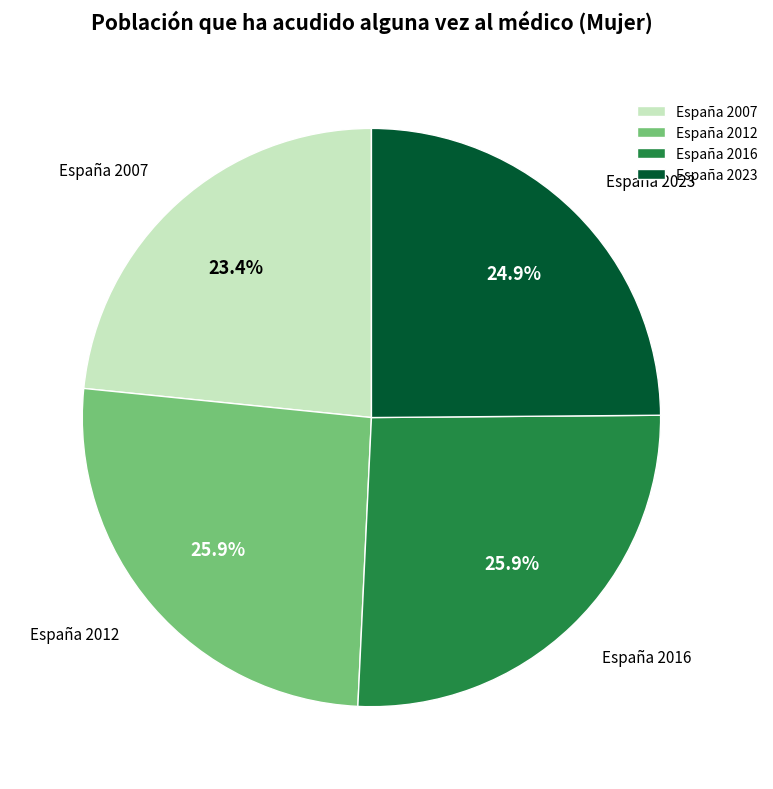

How many slices are in this pie chart?

4